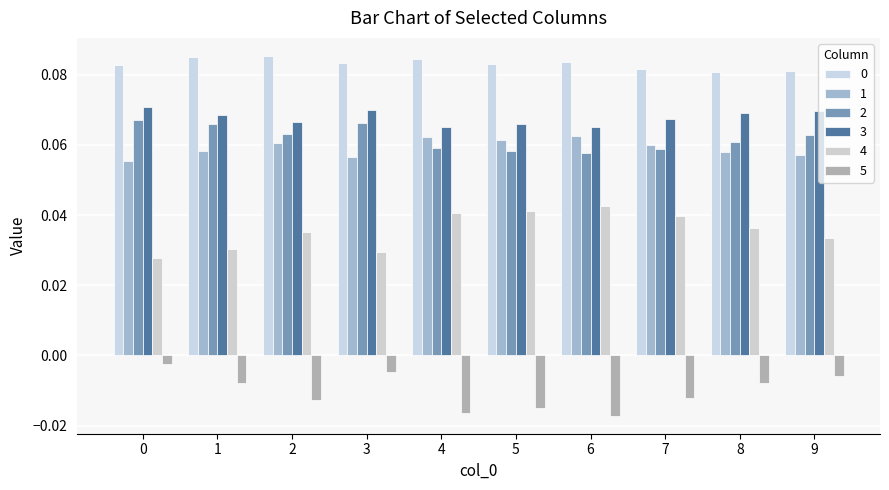

What is the sum of all 0 values?

0.8